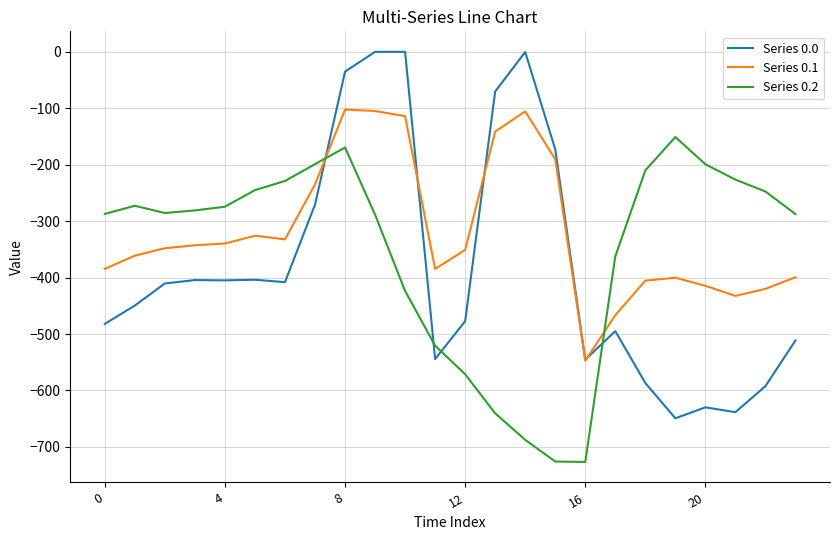

Which series has the largest total across all categories?

Series 0.1